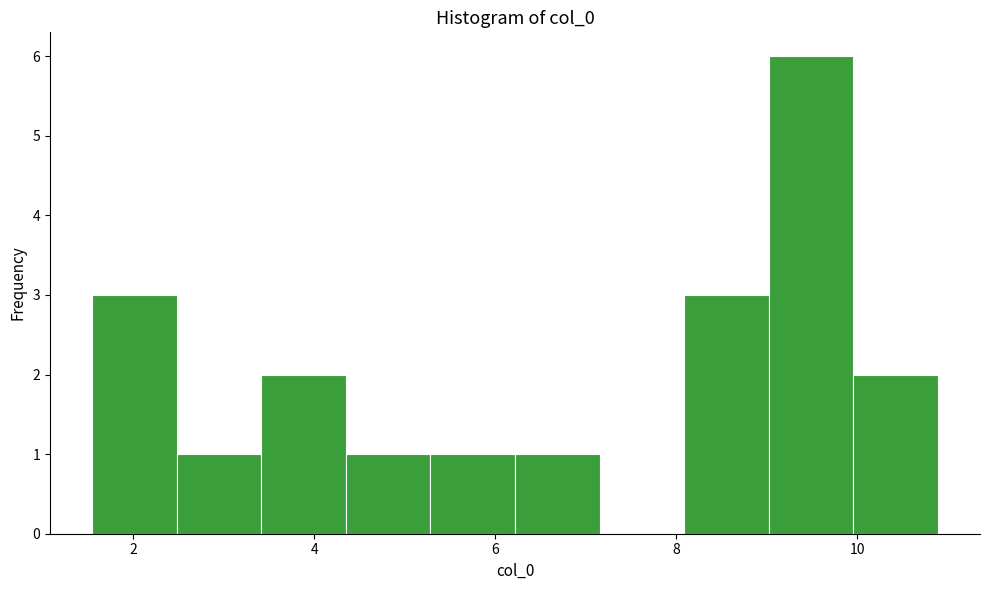

Over which range of the x-axis is the bar tallest?

9.0 to 10.0